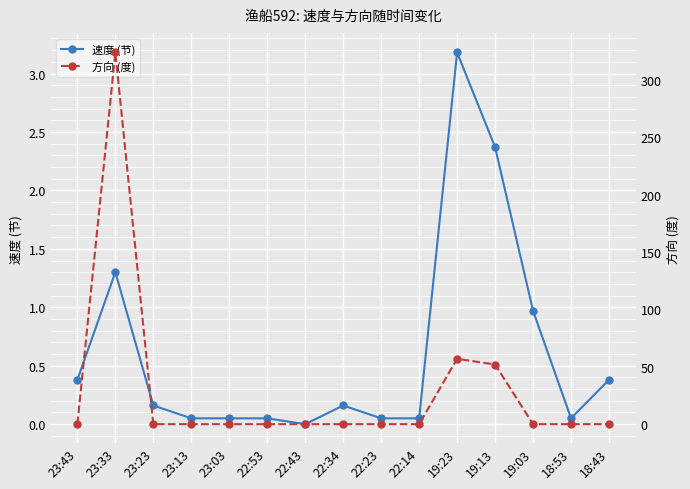

What is the difference between the highest and lowest values at 22:23?

0.1